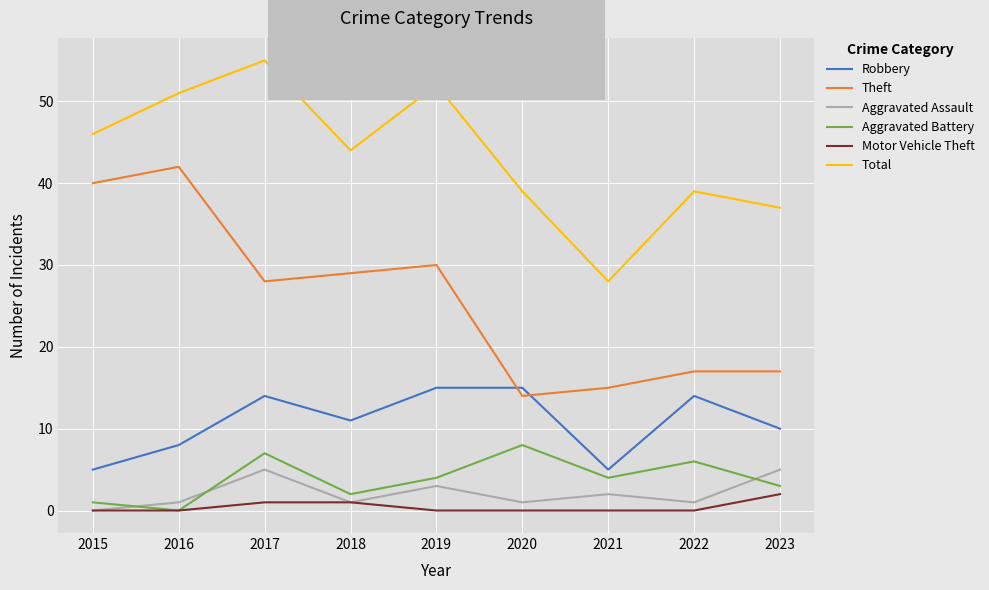

In Aggravated Battery, how many points are lower than both neighbors (excluding endpoints)?

3